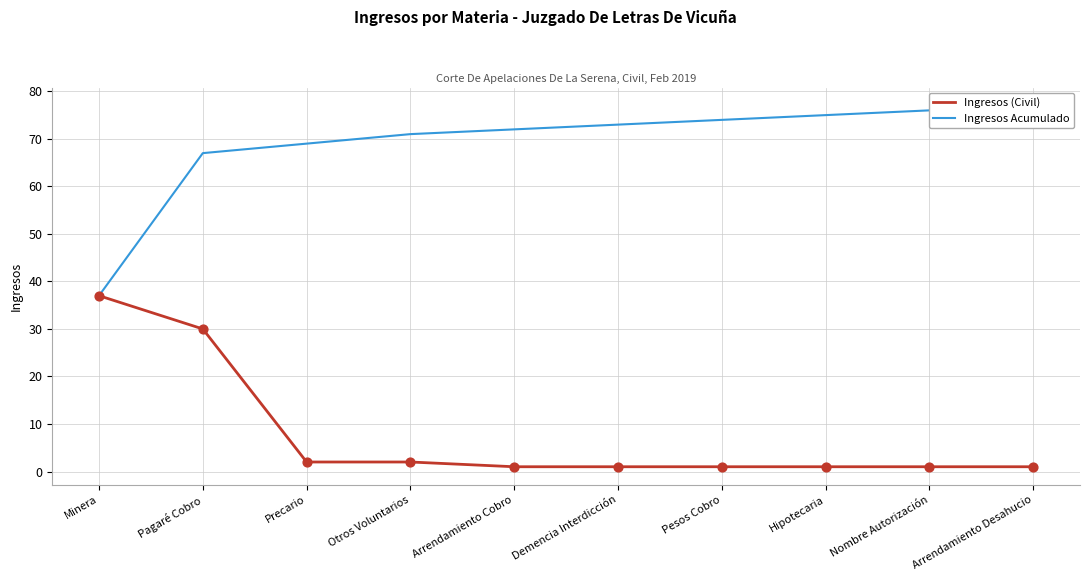

What is the total value across all series at Nombre Autorización?

77